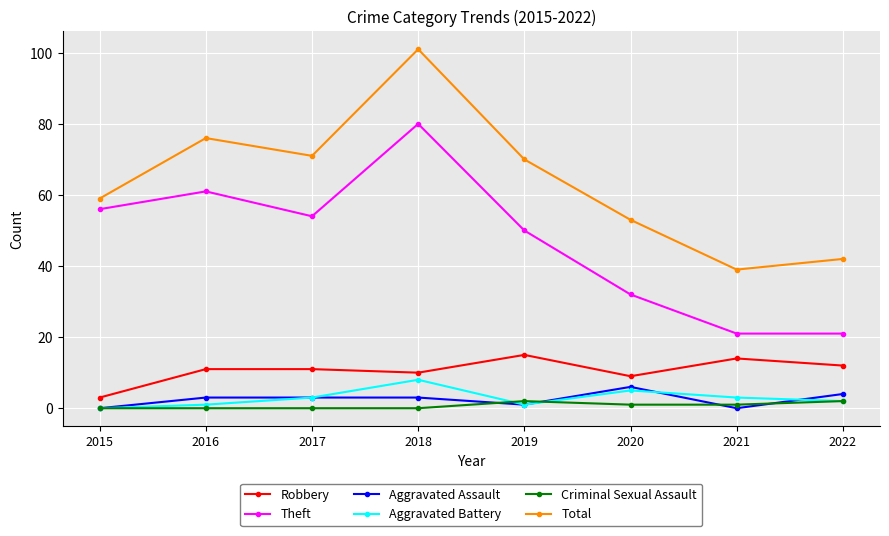

How many interior local peaks does the Total series have?

2